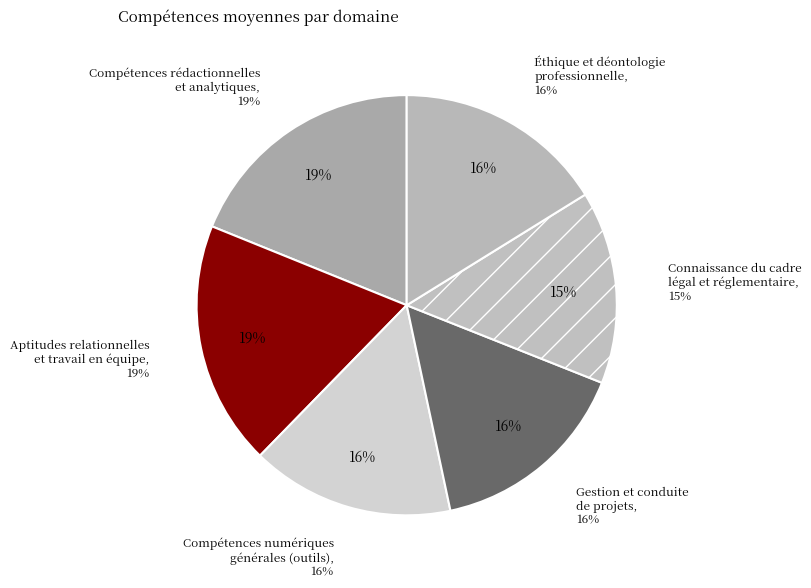

What percentage is NOT represented by Compétences numériques
générales (outils)?

84.4%